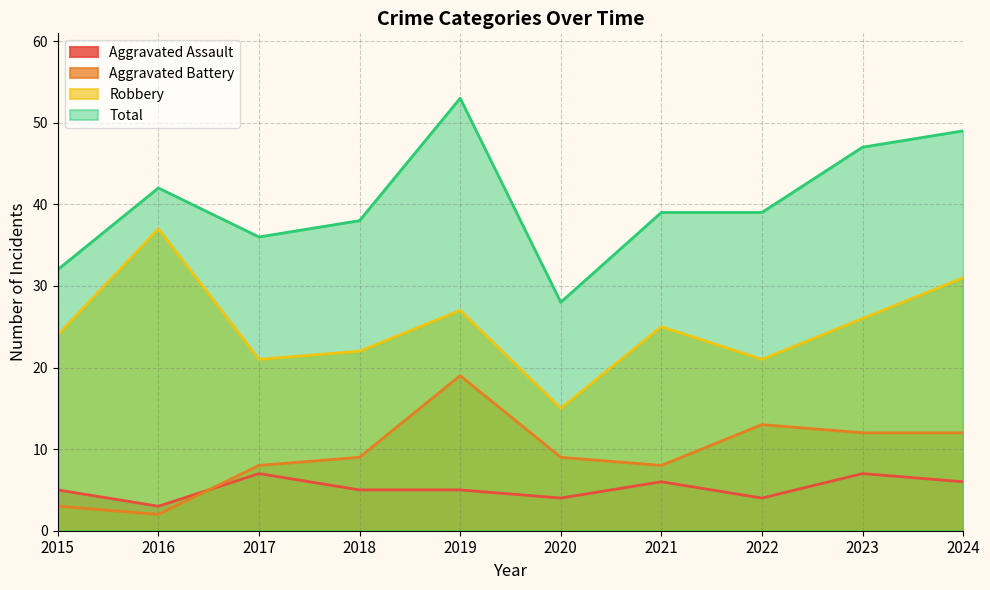

At 2023, list the series in order from largest to smallest.

Total, Robbery, Aggravated Battery, Aggravated Assault